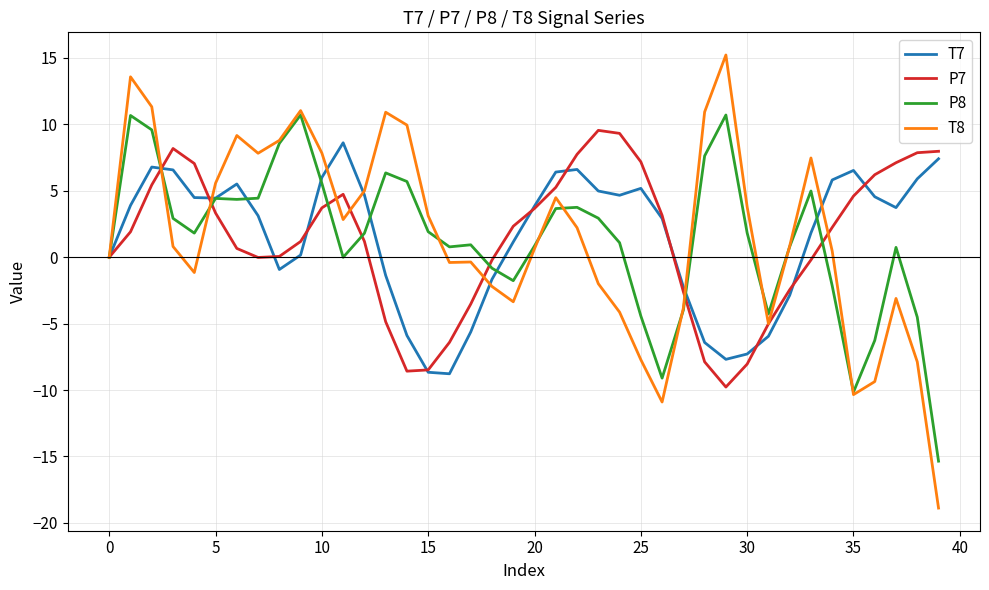

What is the difference between the second highest and second lowest values in the T7 series?

16.1